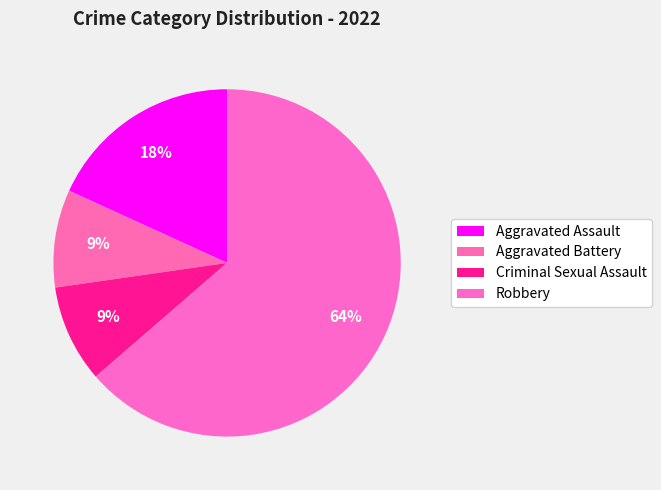

Between Aggravated Assault and Aggravated Battery, which is larger?

Aggravated Assault